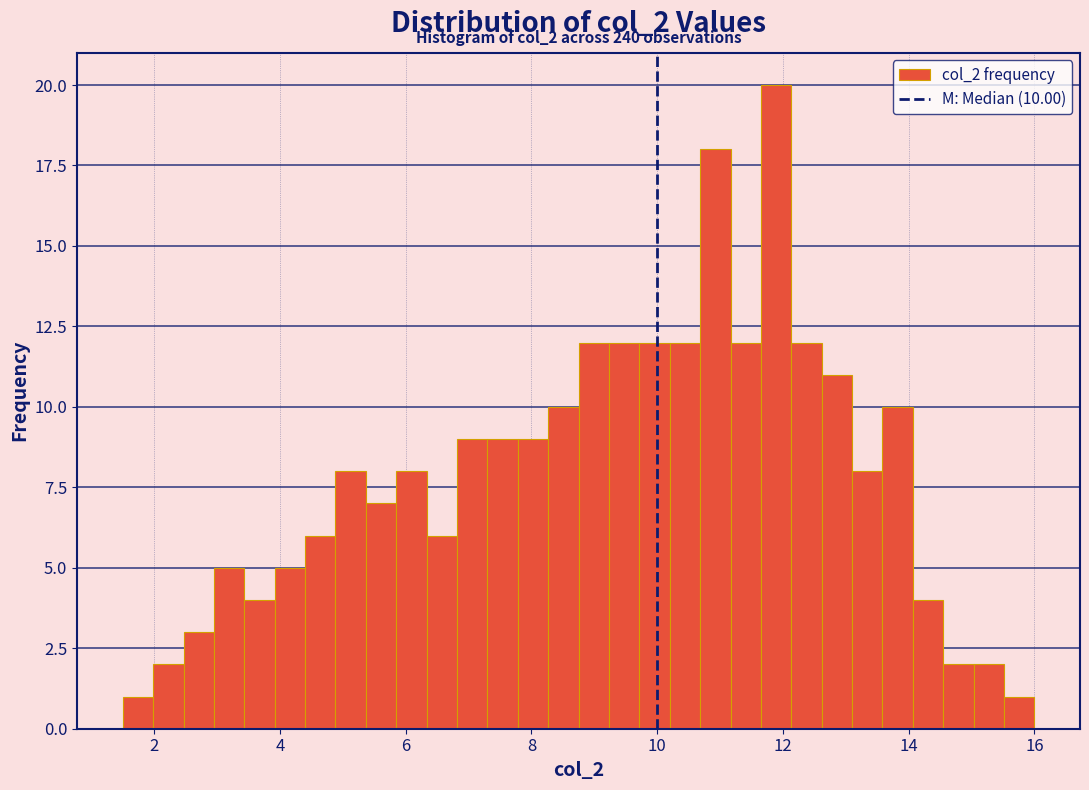

Read against the x-axis, roughly where is the centre of the tallest bar?

11.8